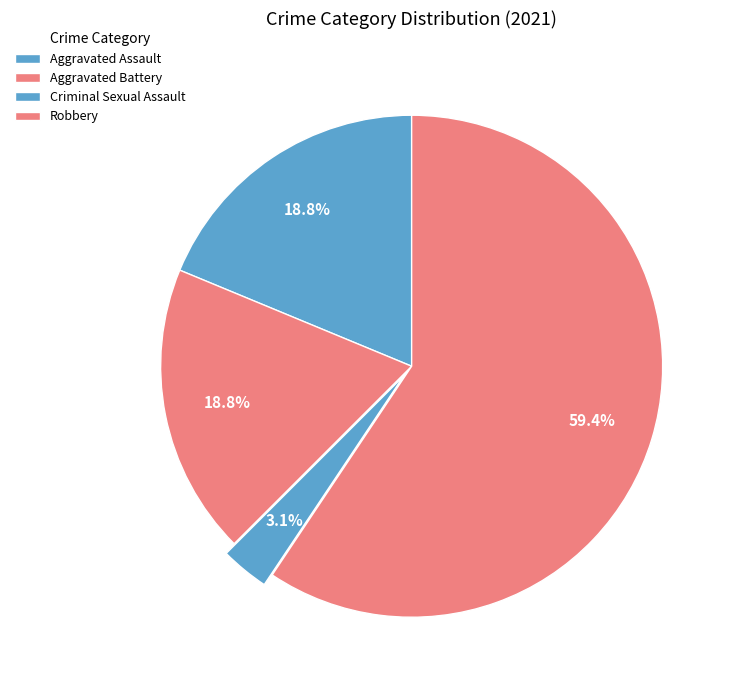

Which category has the biggest portion of the pie?

Robbery